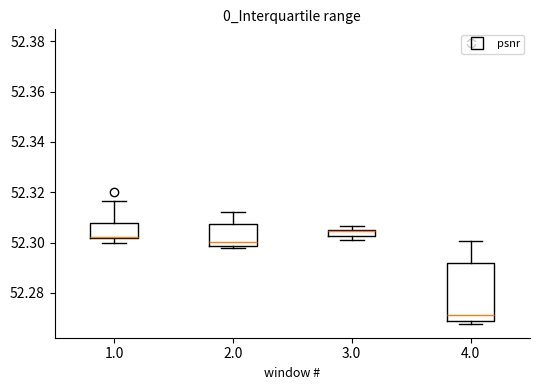

Which box is the tallest, from its lower edge to its upper edge?

4.0